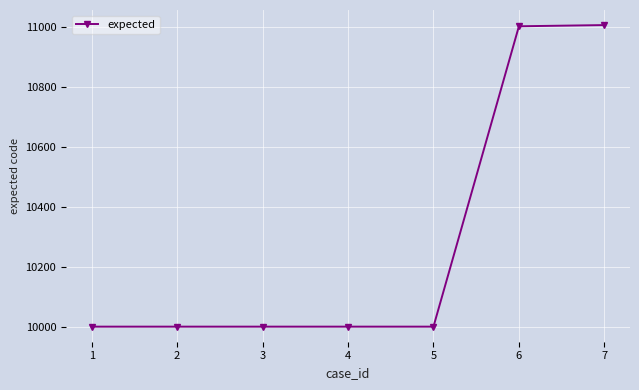

What is the sum of the values at 2 and 5?

20002